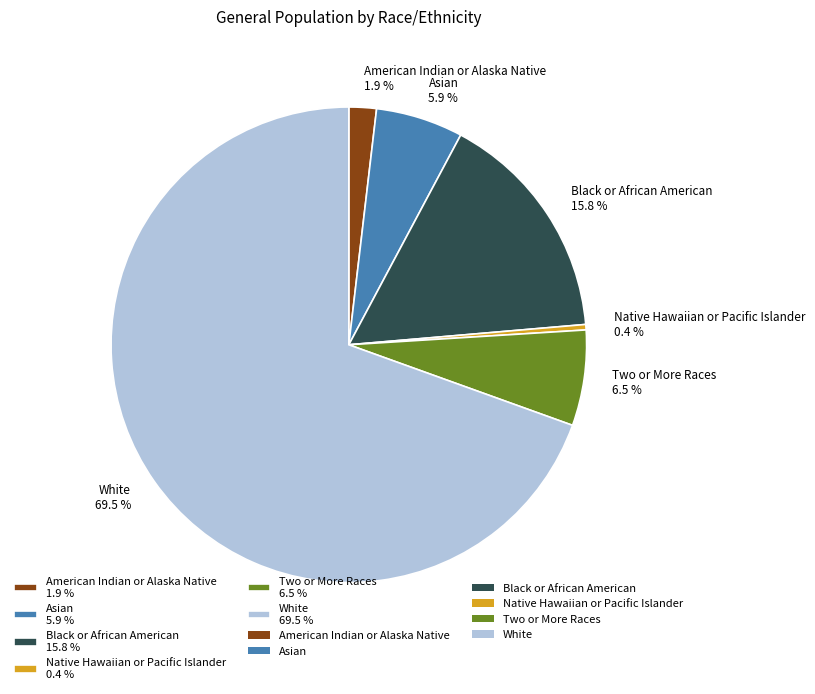

To the nearest percent, what is the difference between the largest and smallest slice percentages?

69%